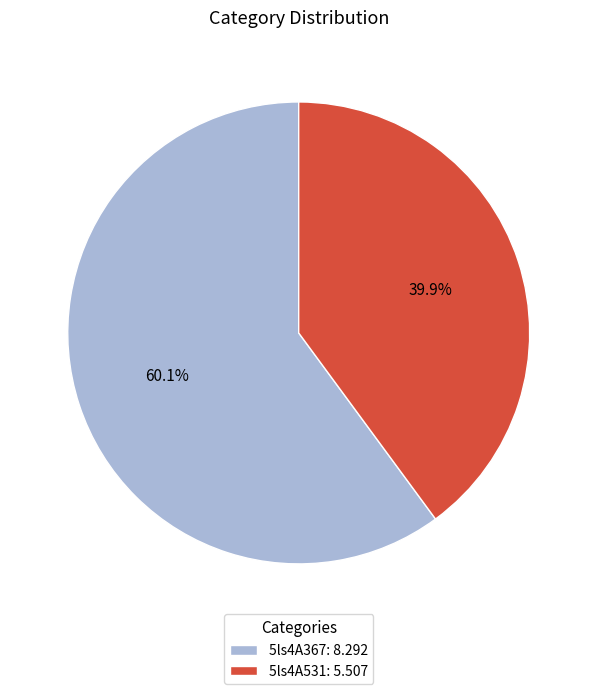

Combined, do 5ls4A531 and 5ls4A367 account for over 50%?

Yes